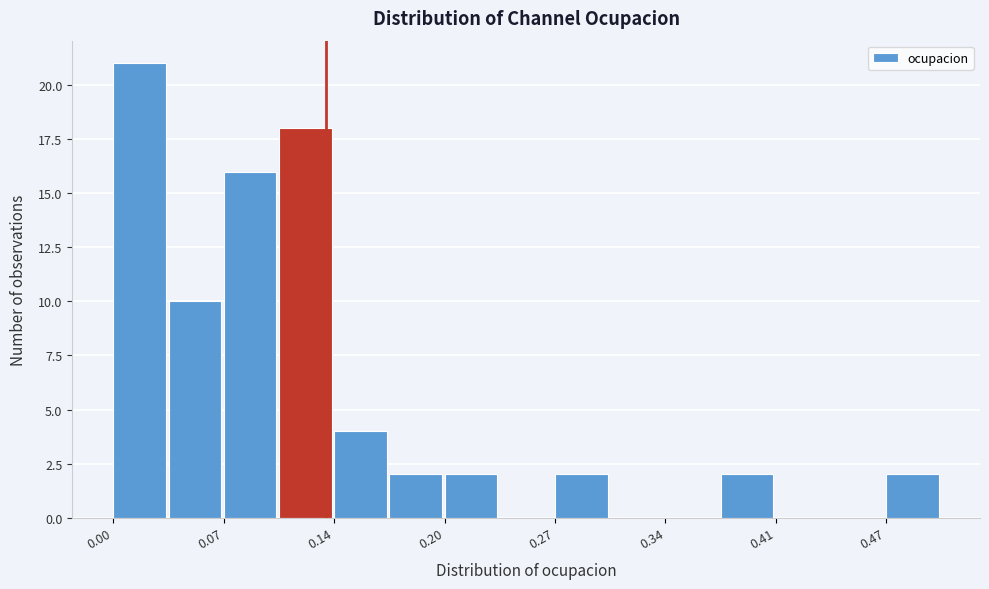

Around what value on the x-axis is the tallest bar? Give the approximate position of its centre, as read against the axis.

0.02